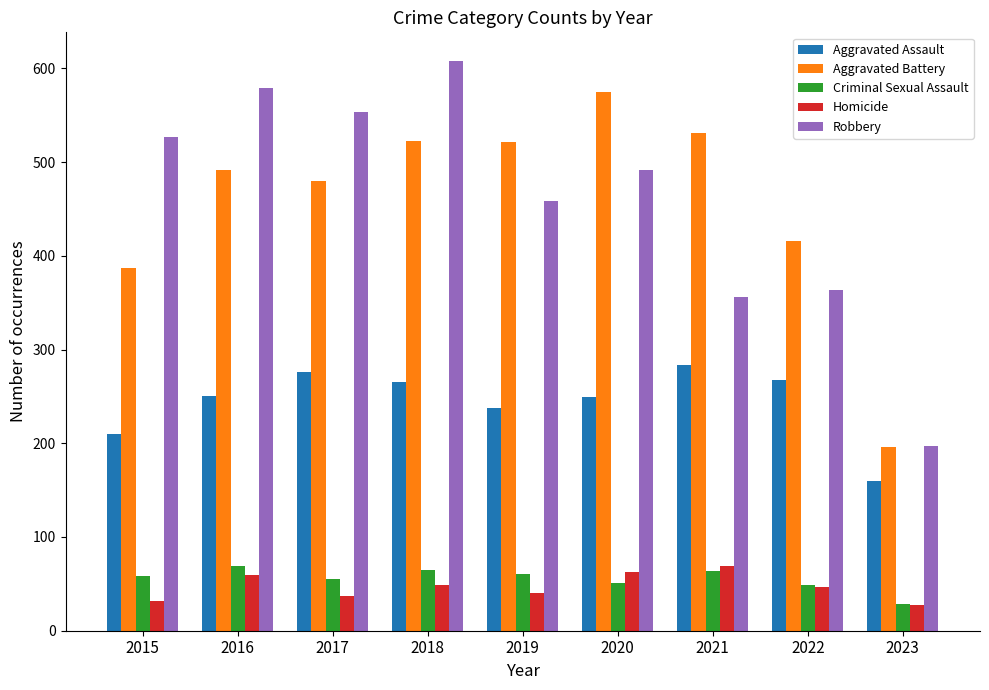

What is the total value across all series at 2016?

1449